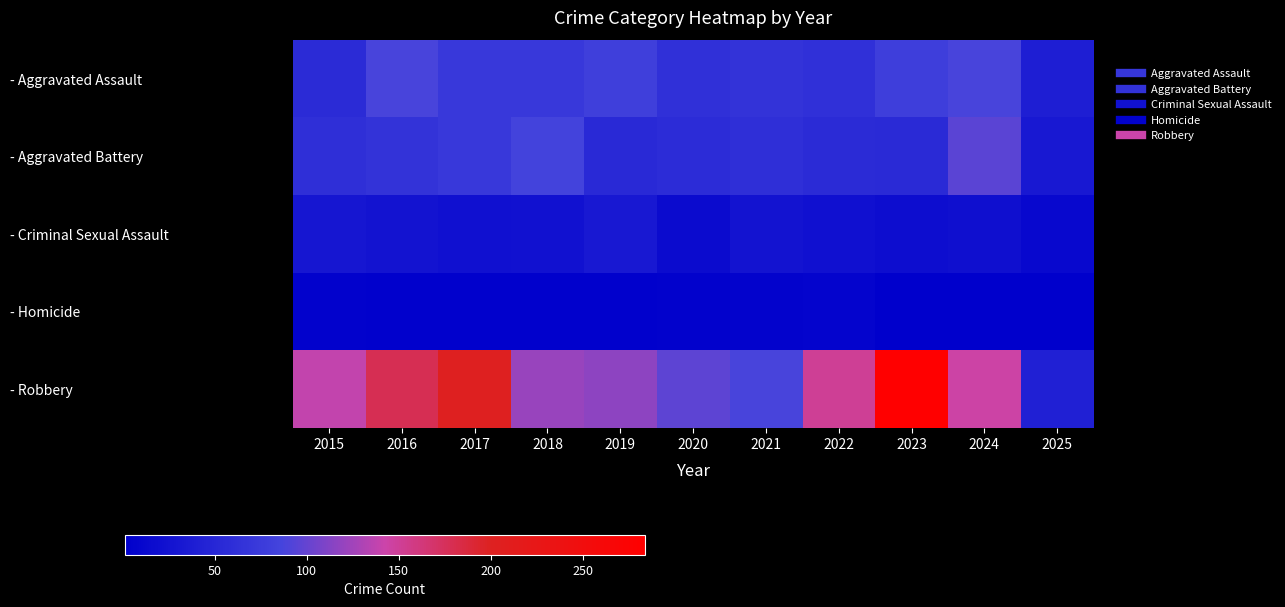

Reading left to right, extract all data points from this chart.

- Aggravated Assault: 2015=56	2016=88	2017=72	2018=72	2019=80	2020=62	2021=66	2022=61	2023=79	2024=88	2025=39
- Aggravated Battery: 2015=60	2016=66	2017=71	2018=86	2019=53	2020=57	2021=60	2022=56	2023=55	2024=96	2025=32
- Criminal Sexual Assault: 2015=29	2016=26	2017=22	2018=24	2019=31	2020=16	2021=26	2022=21	2023=18	2024=20	2025=11
- Homicide: 2015=5	2016=4	2017=4	2018=4	2019=4	2020=5	2021=6	2022=7	2023=3	2024=3	2025=1
- Robbery: 2015=139	2016=178	2017=202	2018=121	2019=116	2020=97	2021=88	2022=151	2023=284	2024=144	2025=43